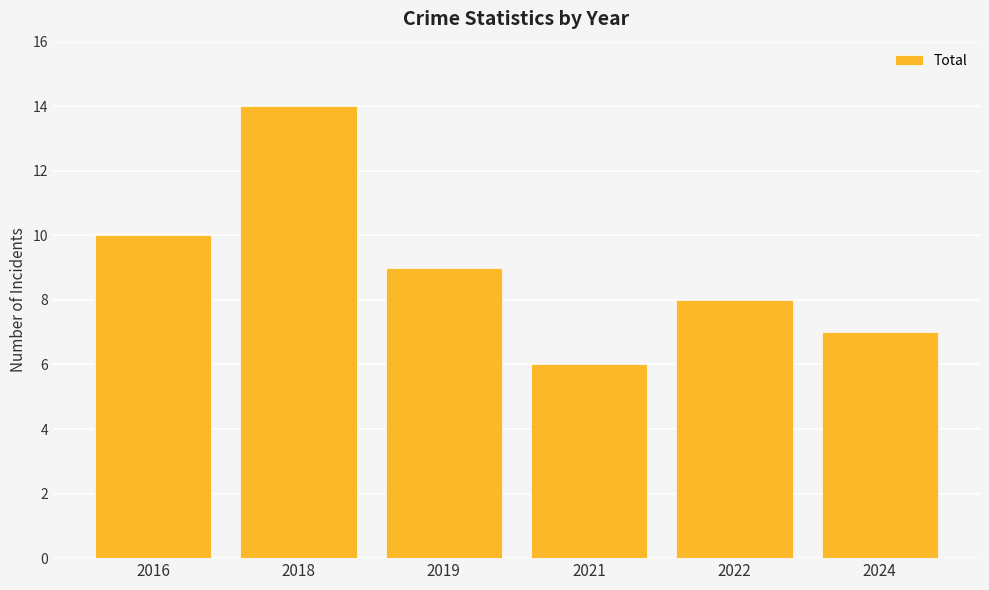

Reading left to right, what are all the values shown in this chart?

10	14	9	6	8	7